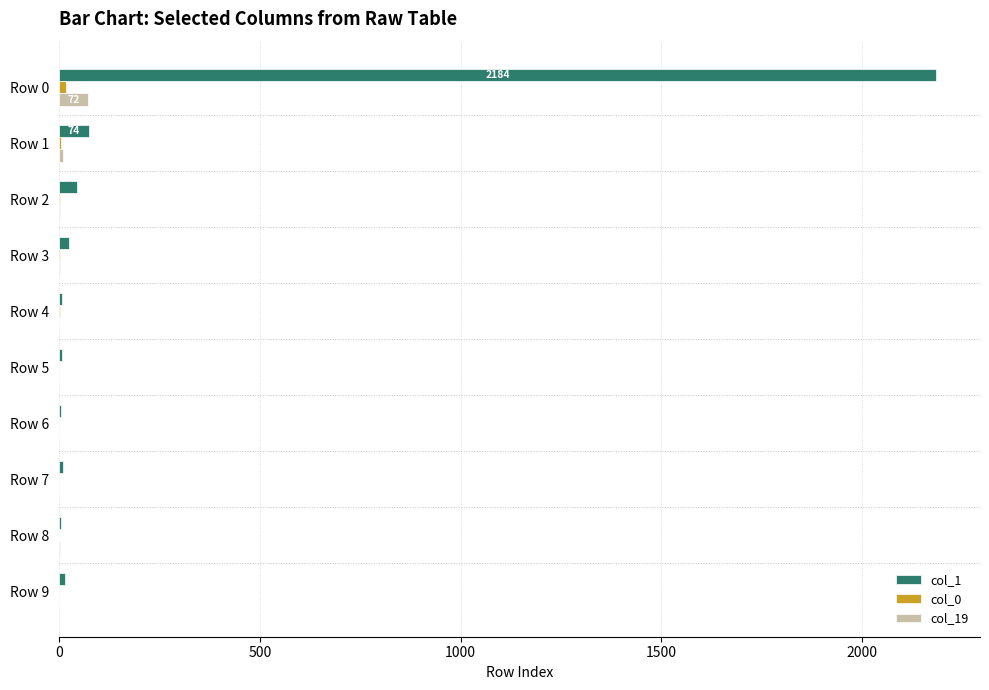

Which series has the largest total across all categories?

col_1